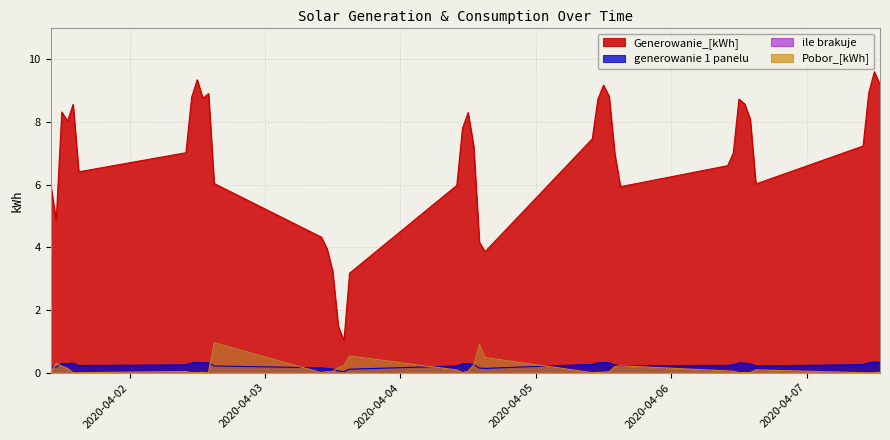

What is the highest value of the ile brakuje series?

1.0